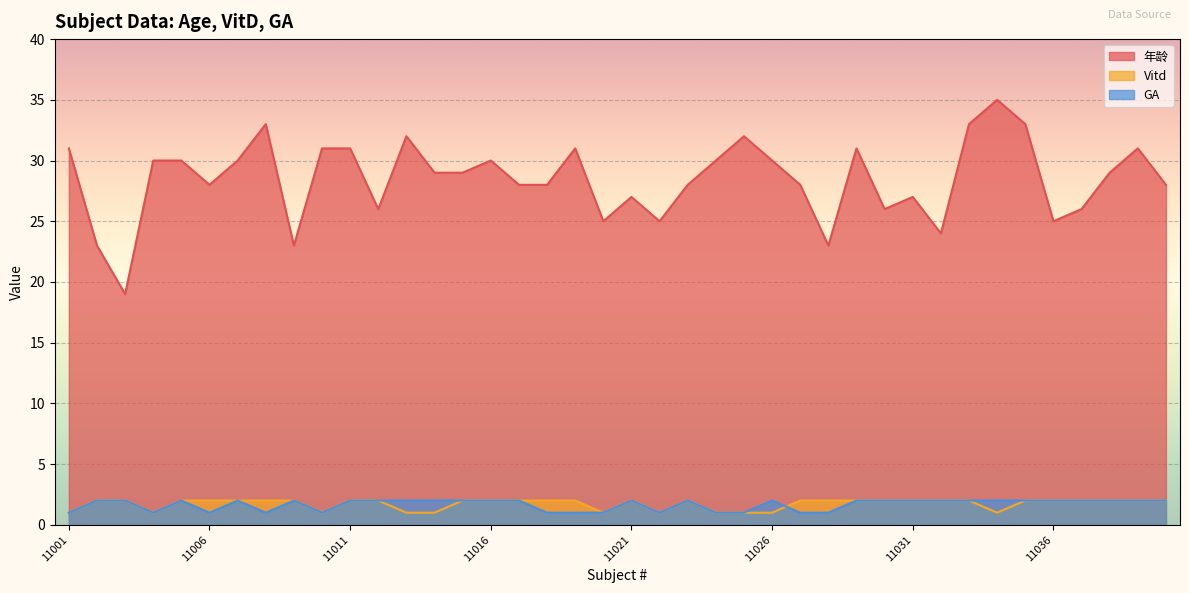

True or false: Vitd and 年龄 intersect in this chart.

False